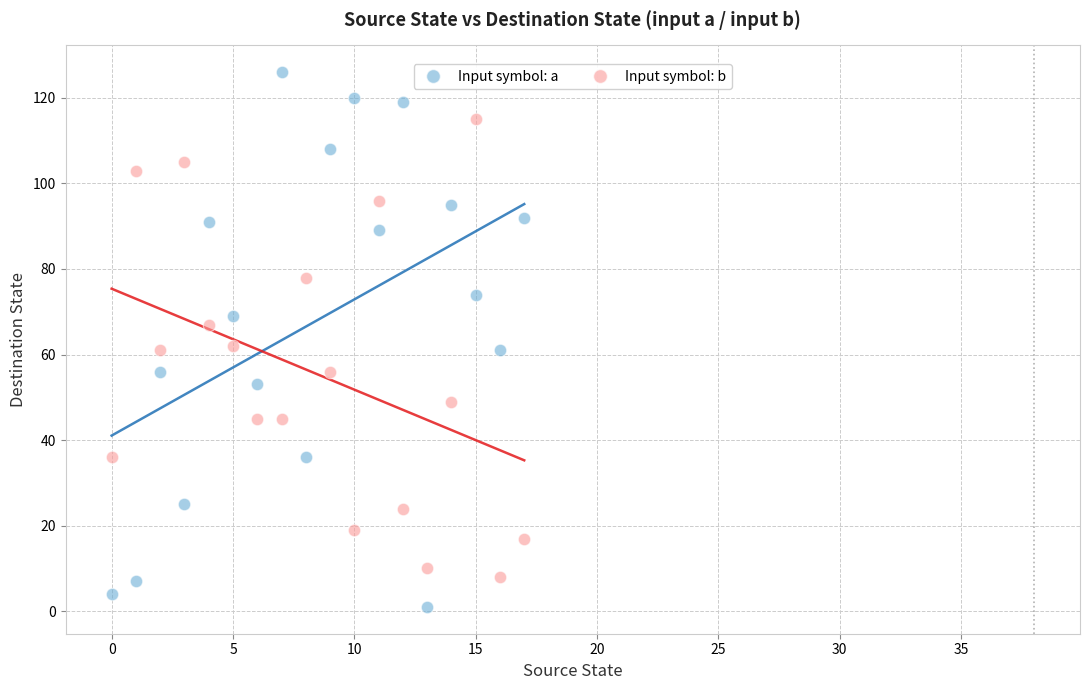

Which series reaches the minimum Y coordinate?

Input symbol: a